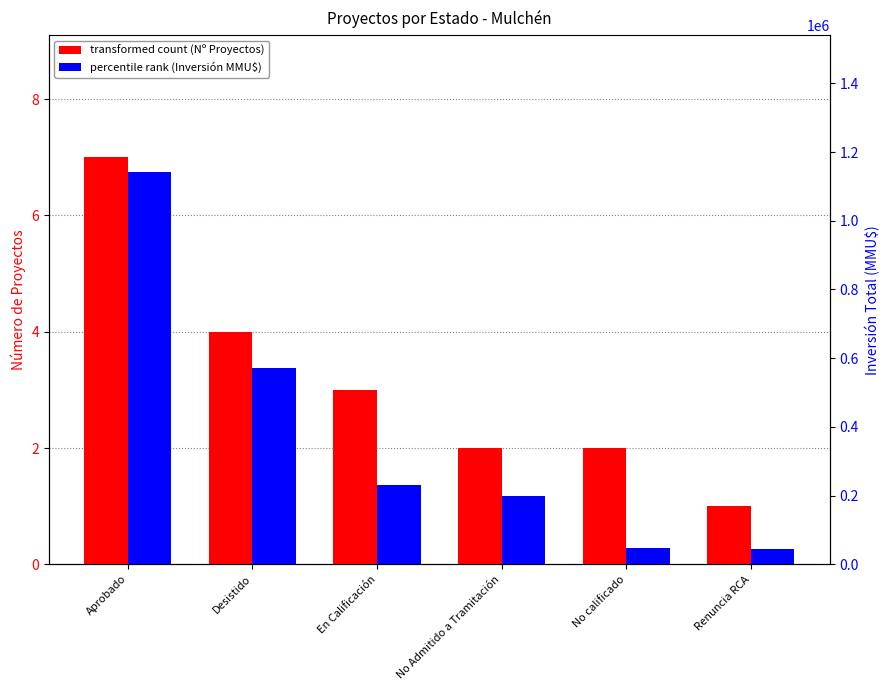

List the series in order of their overall mean, highest first.

Total_Investment_MMU, Count